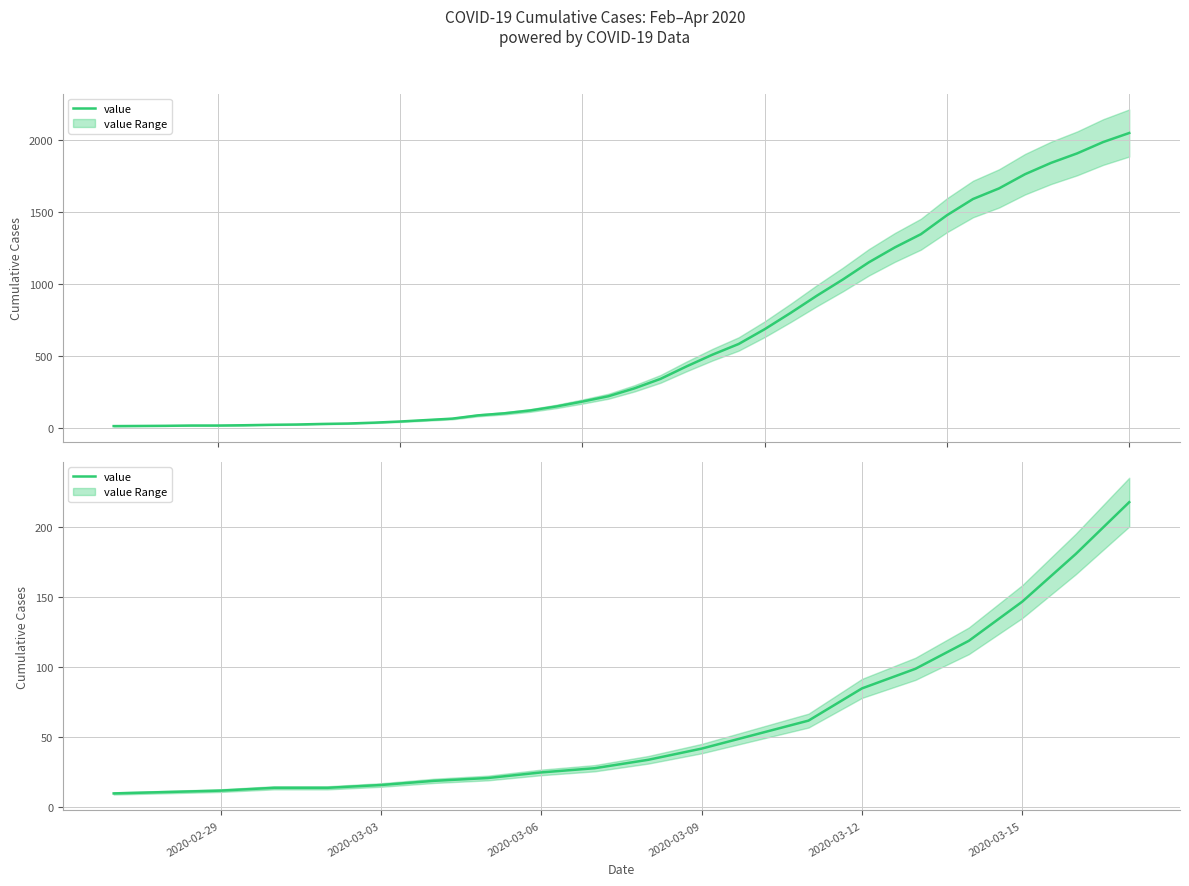

Reading right to left, extract all data points from this chart.

218	181	147	119	99	85	62	52	42	34	28	25	21	19	16	14	14	12	11	10